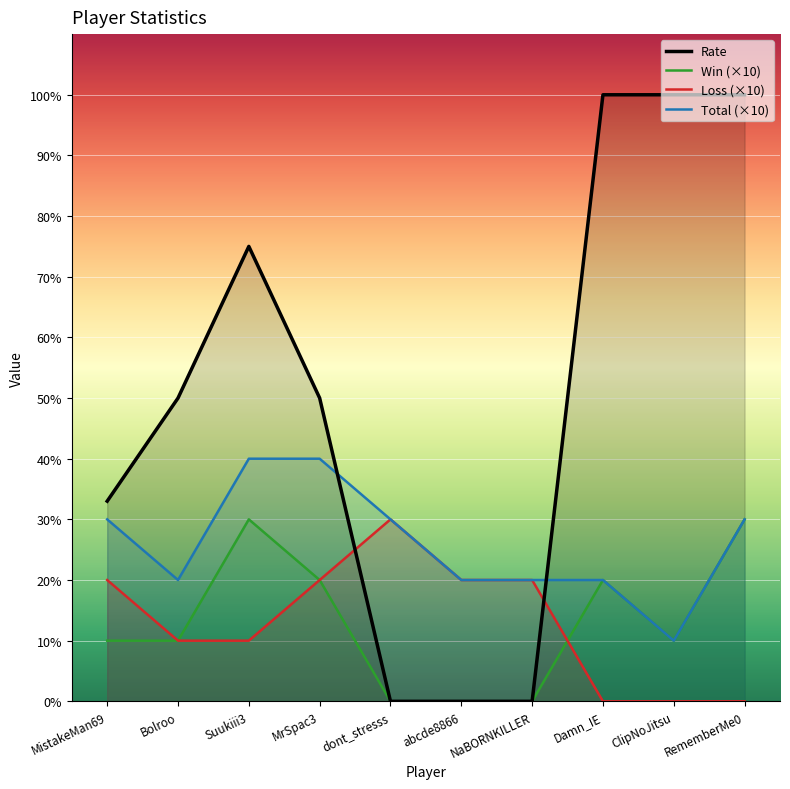

What is the maximum value for Win?

30